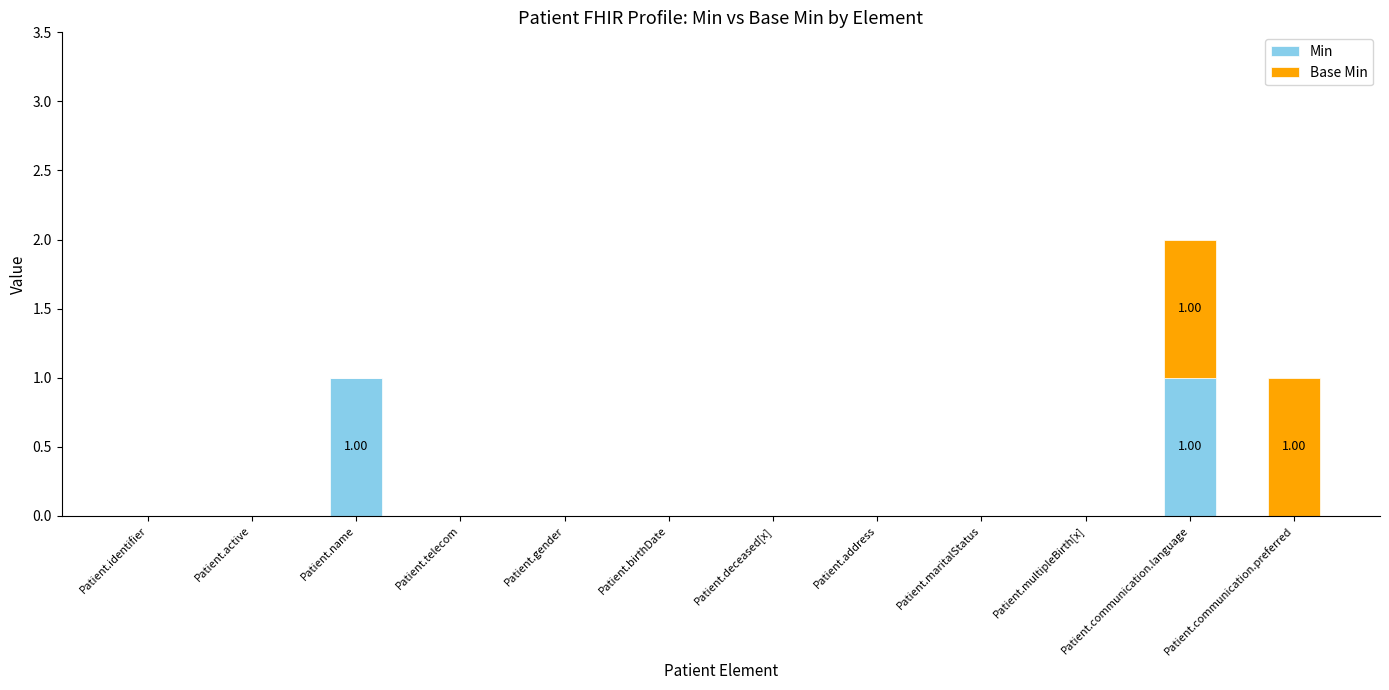

Count the number of categories in the chart.

12